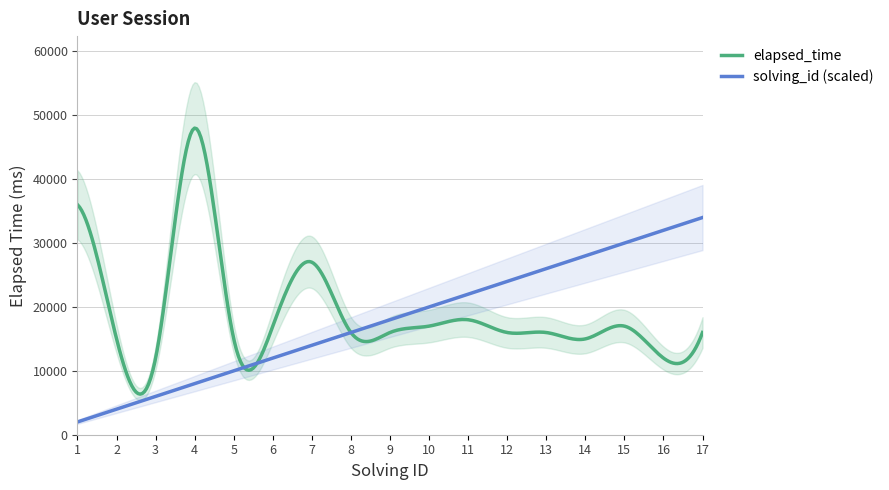

Which label corresponds to the largest value in the chart?

4